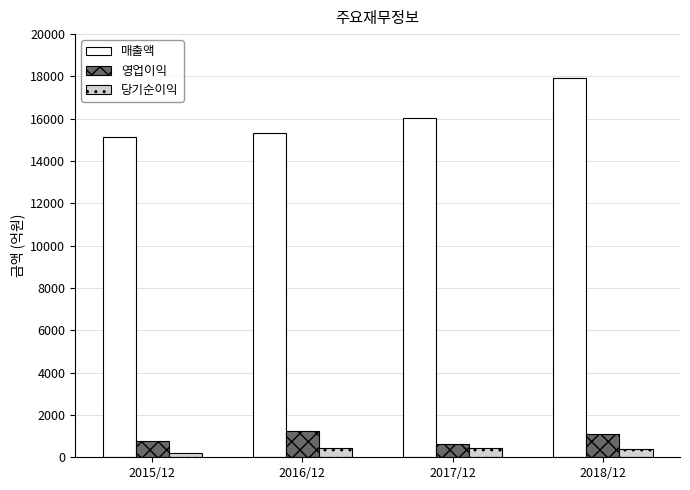

Which label corresponds to the largest value in the chart?

2018/12